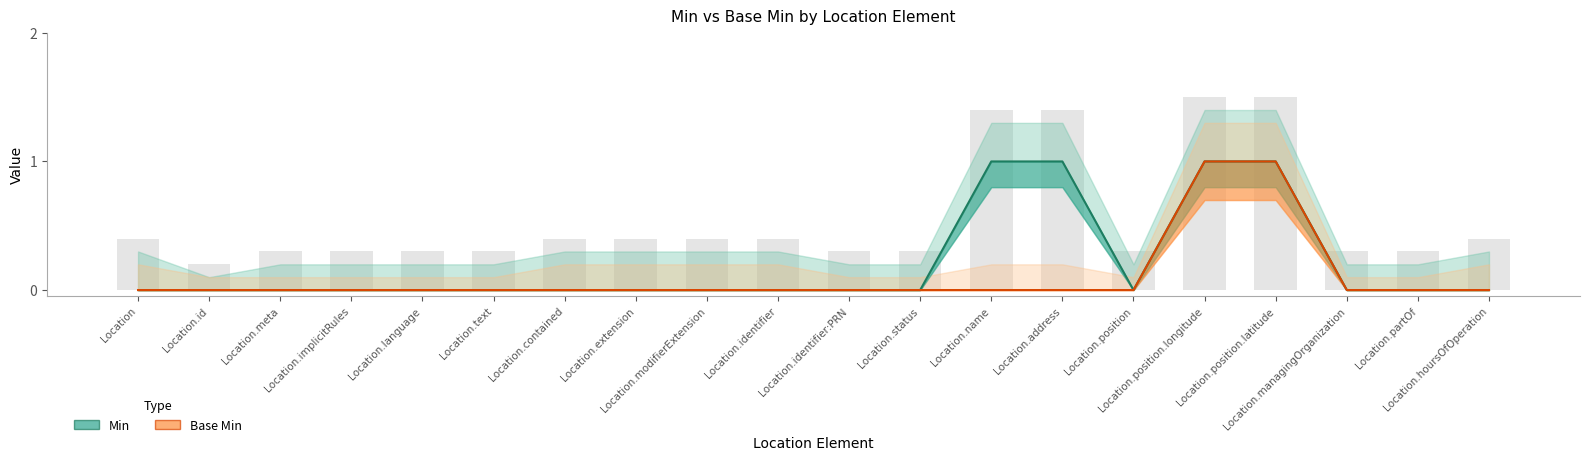

Rank the categories by Base Min value from highest to lowest.

Location.position.longitude, Location.position.latitude, Location, Location.id, Location.meta, Location.implicitRules, Location.language, Location.text, Location.contained, Location.extension, Location.modifierExtension, Location.identifier, Location.identifier:PRN, Location.status, Location.name, Location.address, Location.position, Location.managingOrganization, Location.partOf, Location.hoursOfOperation